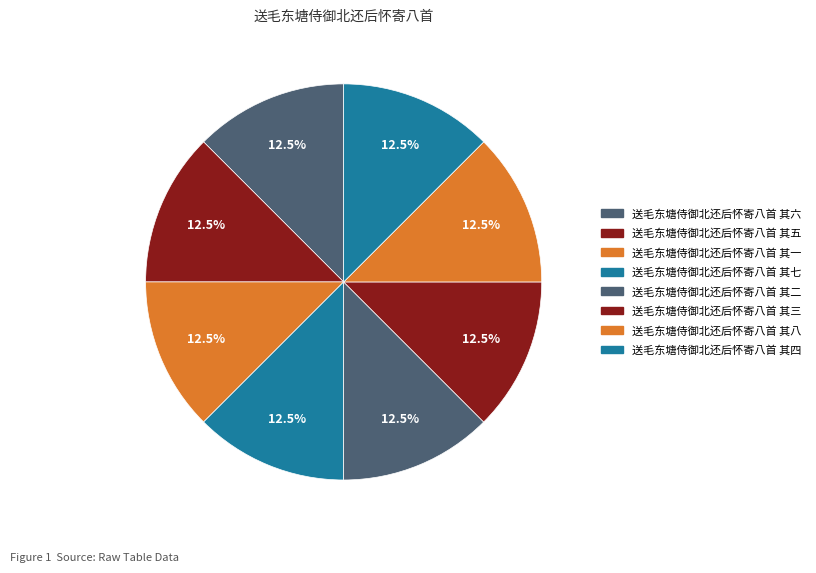

Count the number of slices in the pie.

8